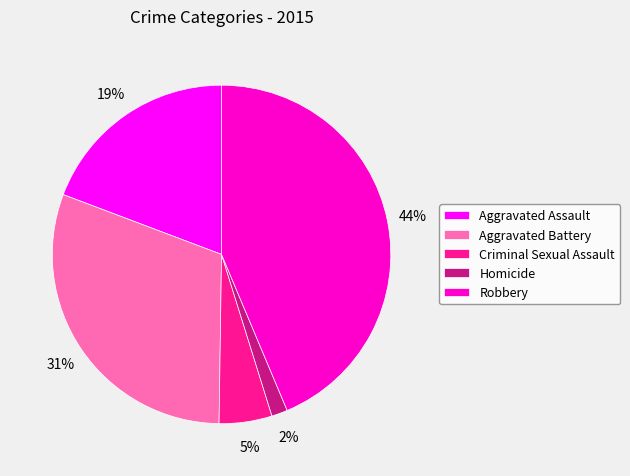

Rank the categories by value from lowest to highest.

Homicide, Criminal Sexual Assault, Aggravated Assault, Aggravated Battery, Robbery